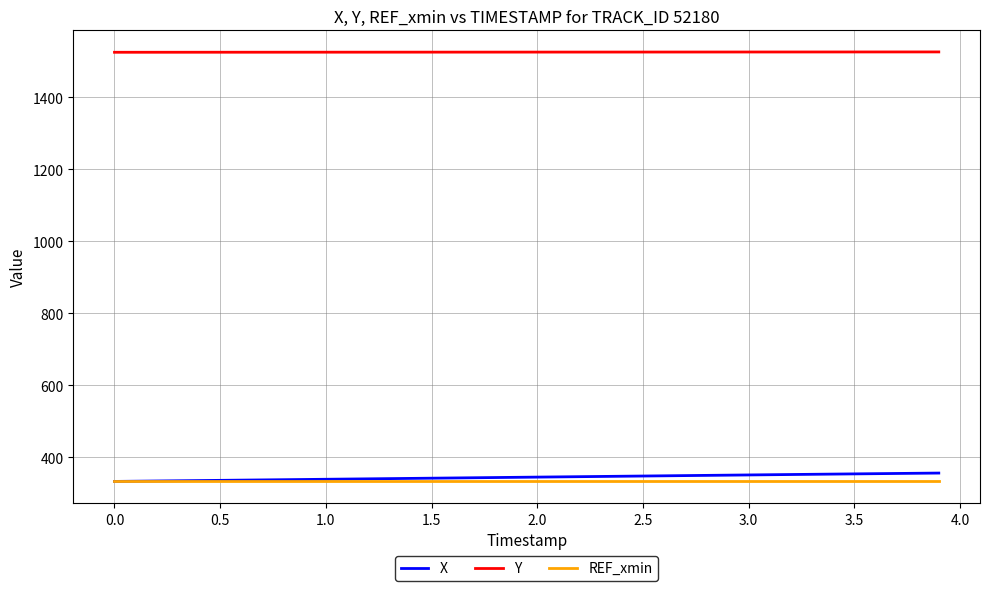

Which series has the largest total across all categories?

Y